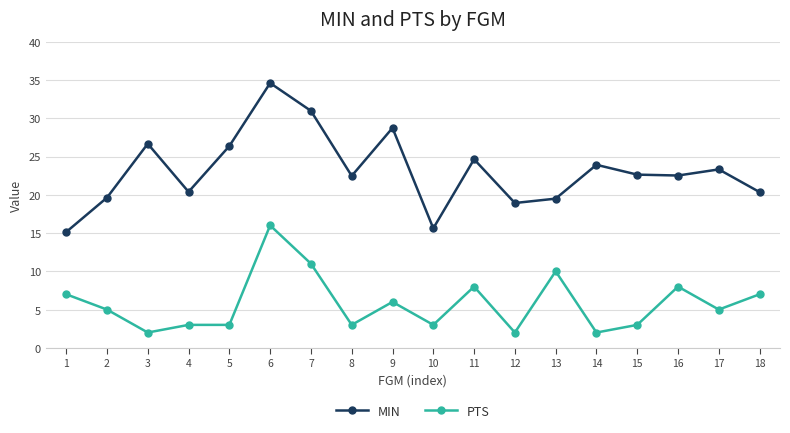

What is the sum of the MIN values at 6 and 11?

59.2